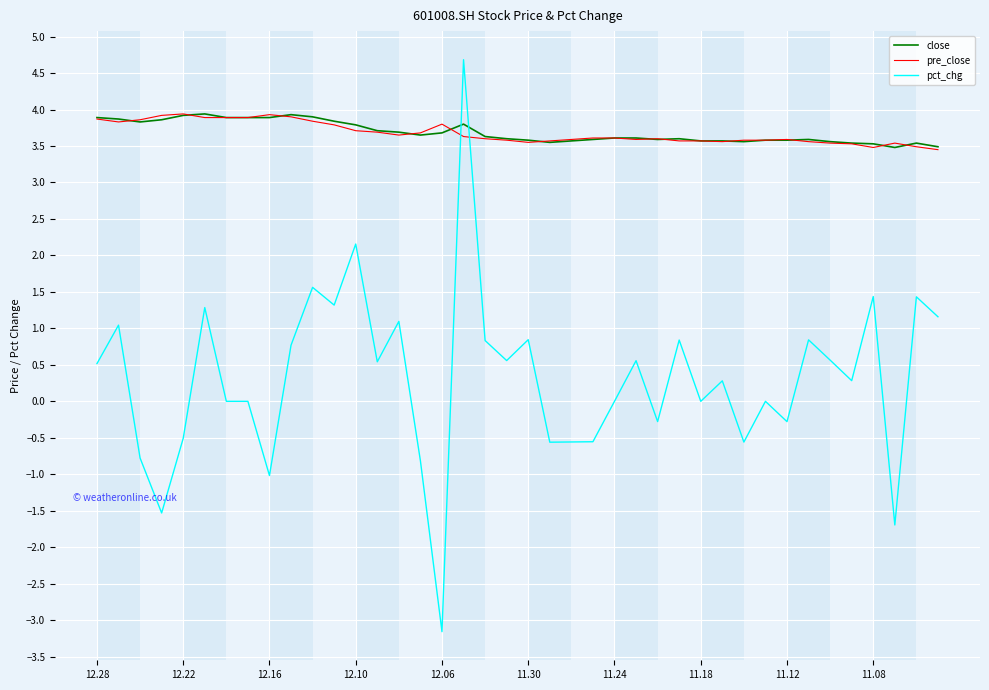

Which series has the widest spread of values?

pct_chg